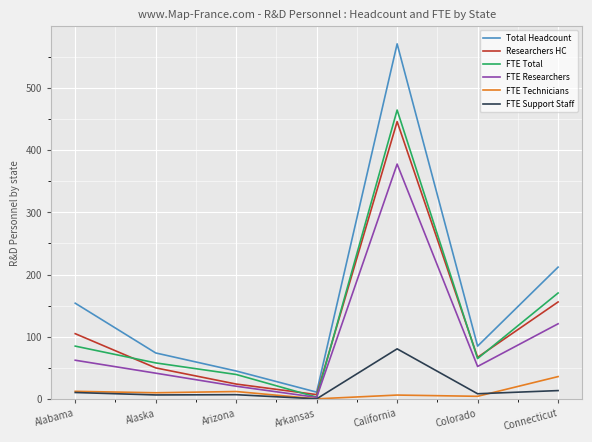

What is the average value of the Total Headcount series?

164.6